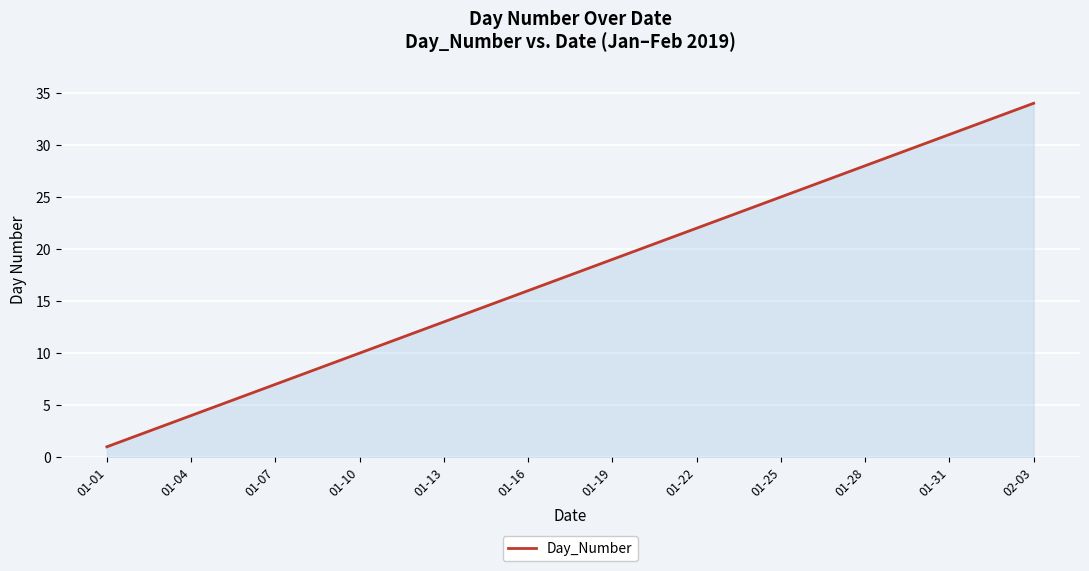

What is the maximum value shown in the chart?

34